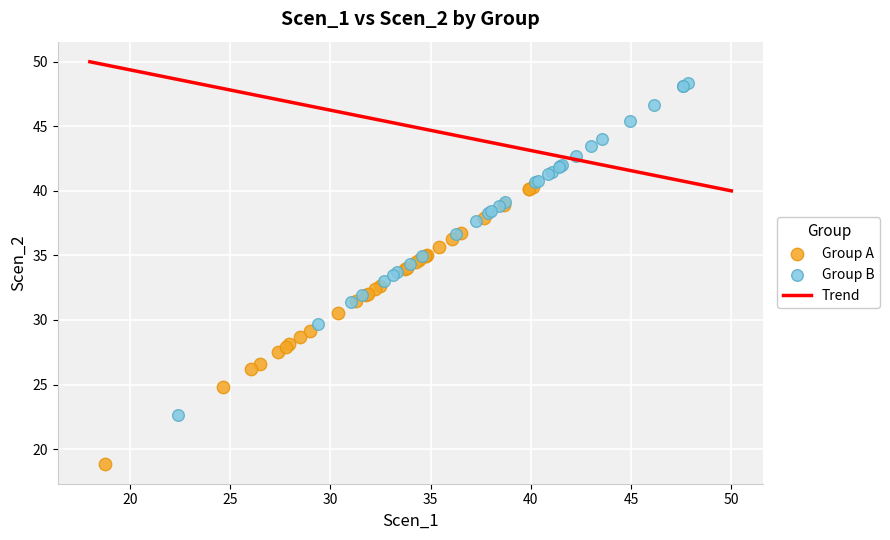

Which series contains the lowest Y value?

Group A